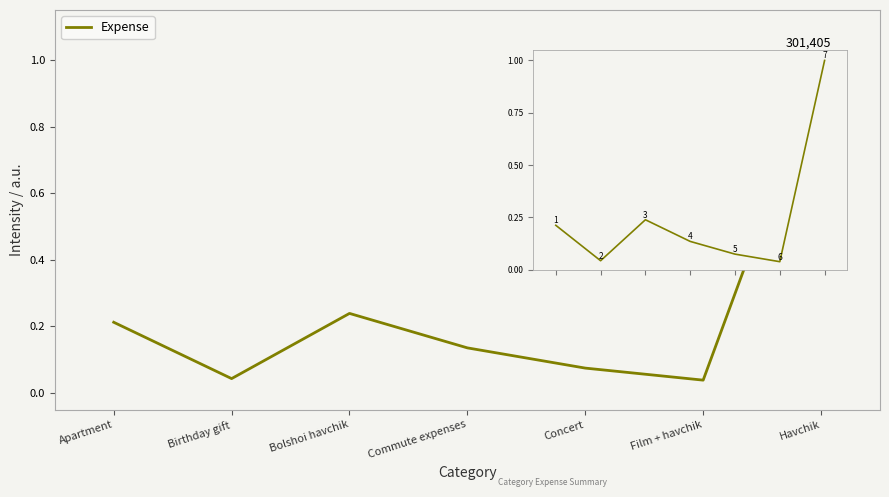

What is the maximum value shown in the chart?

1.0